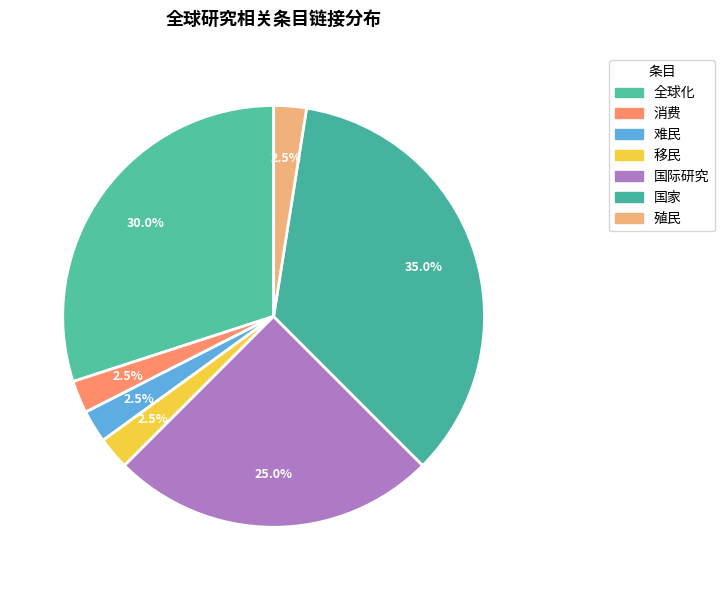

Does 殖民 account for over 50% of the chart?

No